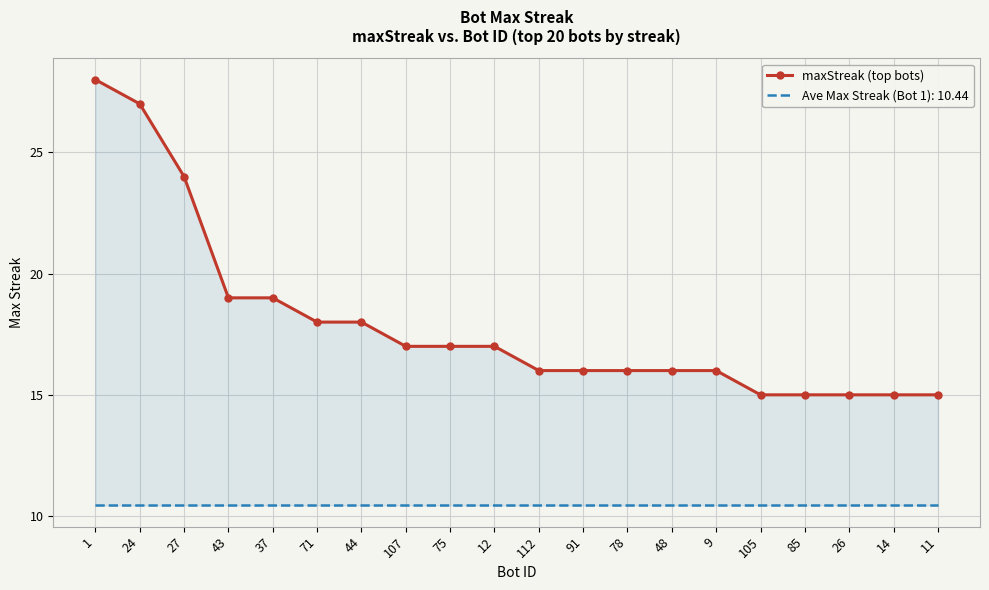

The chart shows a value of 23 at 48. True or false?

False